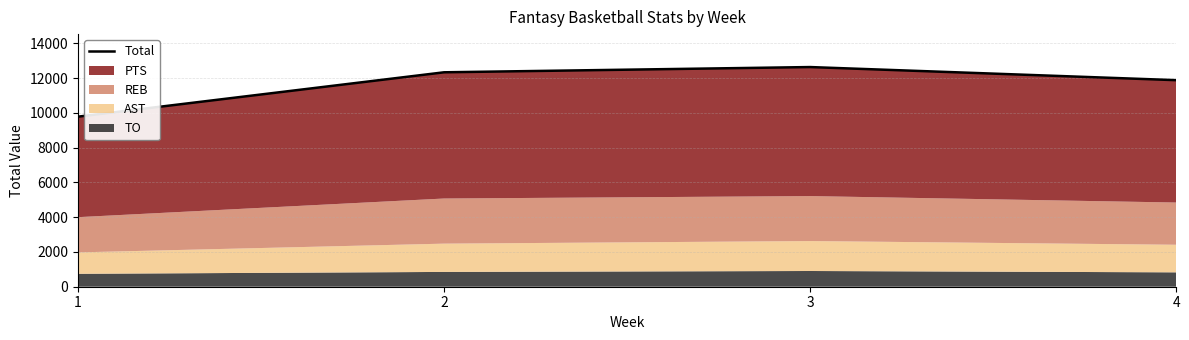

Between 3 and 2, which is larger?

3